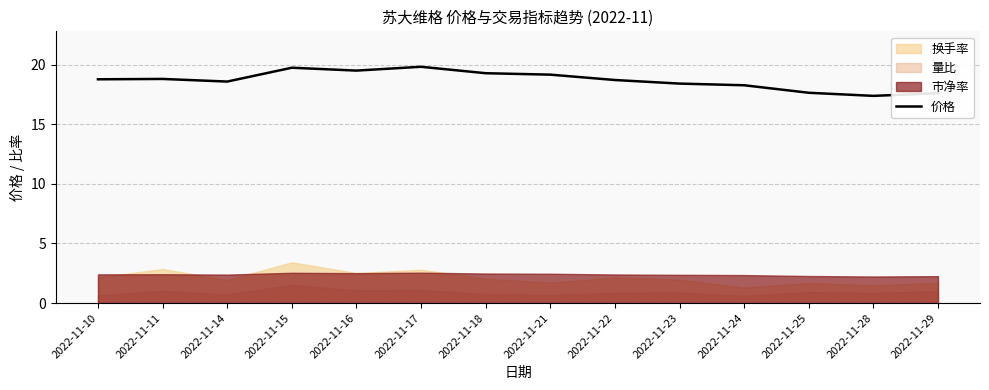

How many values exceed 18?

11